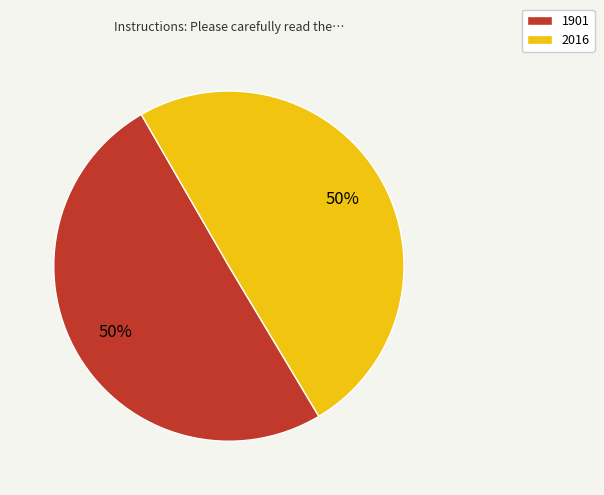

How many segments does this pie chart have?

2